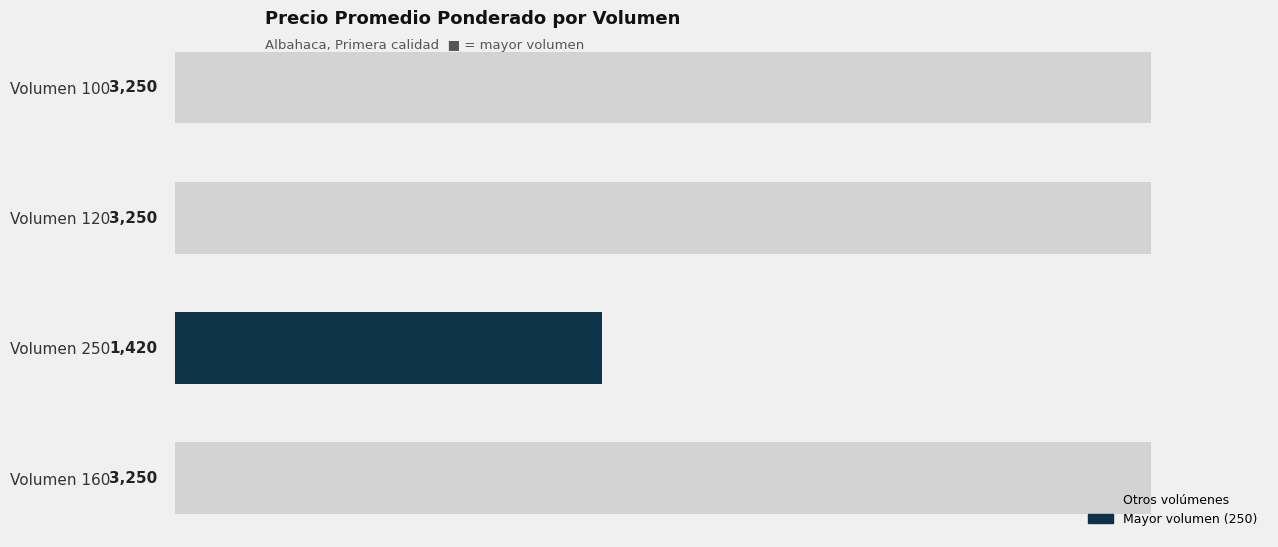

What is the ratio of the value at Volumen 120 to the value at Volumen 250?

2.3